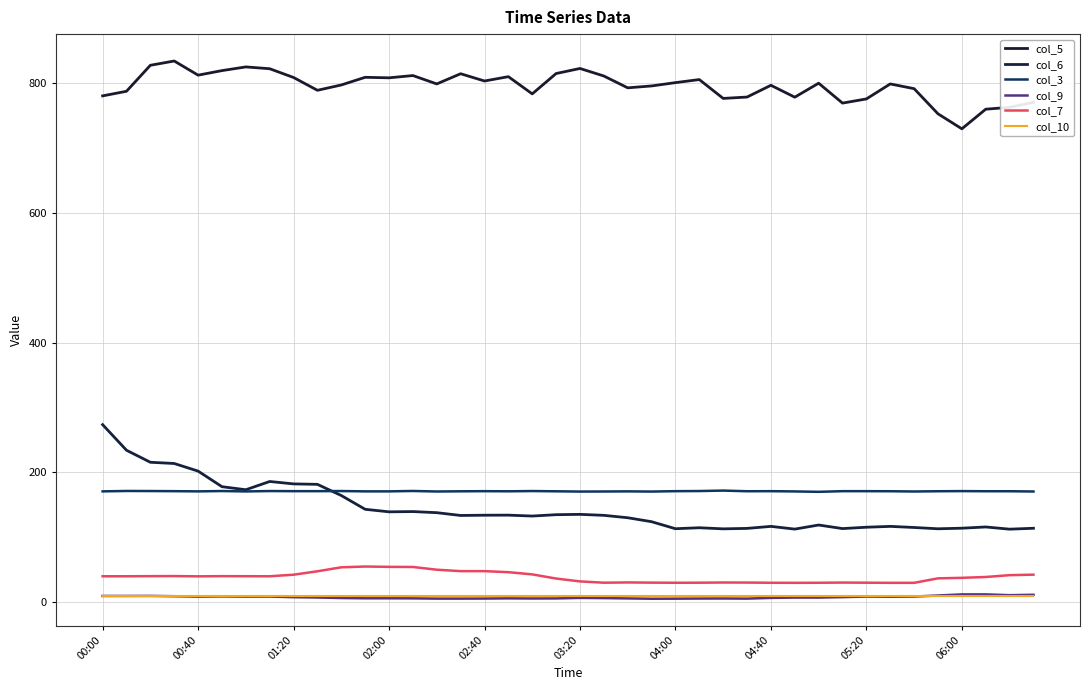

True or false: col_3 and col_7 intersect in this chart.

False